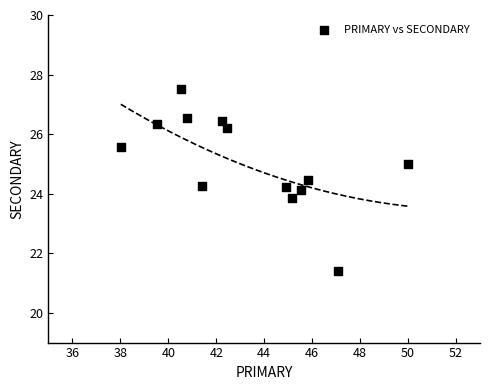

What is the range of Y values (max minus min)?

6.1